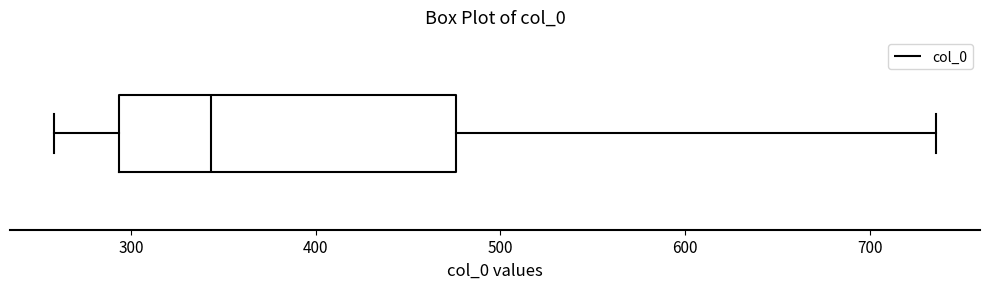

Transcribe this box plot: give where the median line is, the range the box spans, and where the two whiskers end, as read against the x-axis. The values are not printed on the chart, so give them approximately, as read against the axis.

median 340, box 290 to 480, whiskers 260 to 740